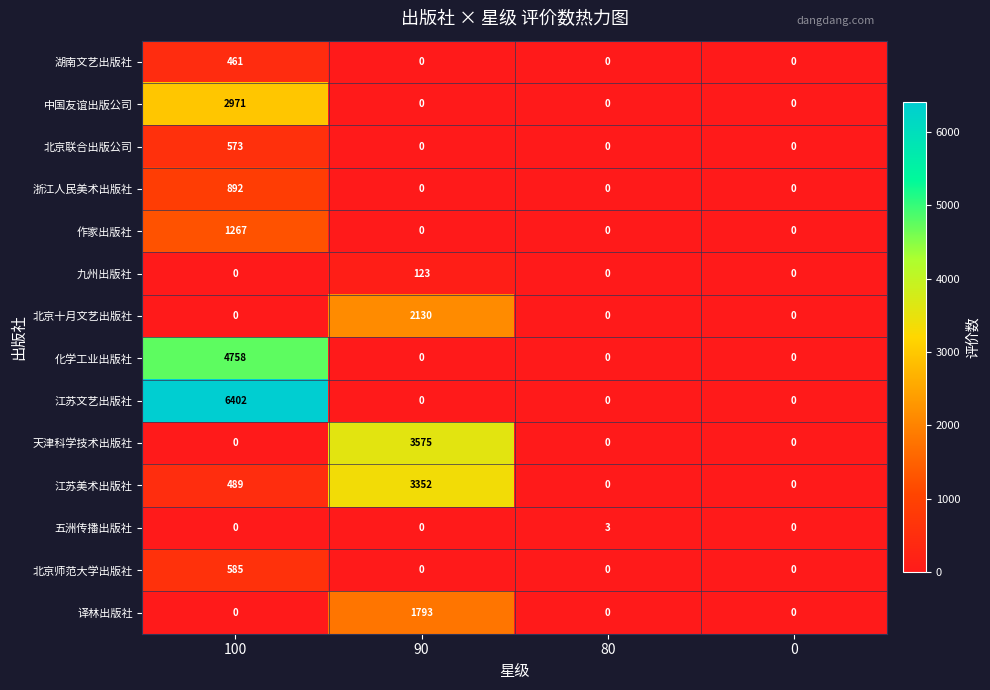

Is the value of 作家出版社 at 0 greater than the value of 江苏美术出版社 at 90?

No